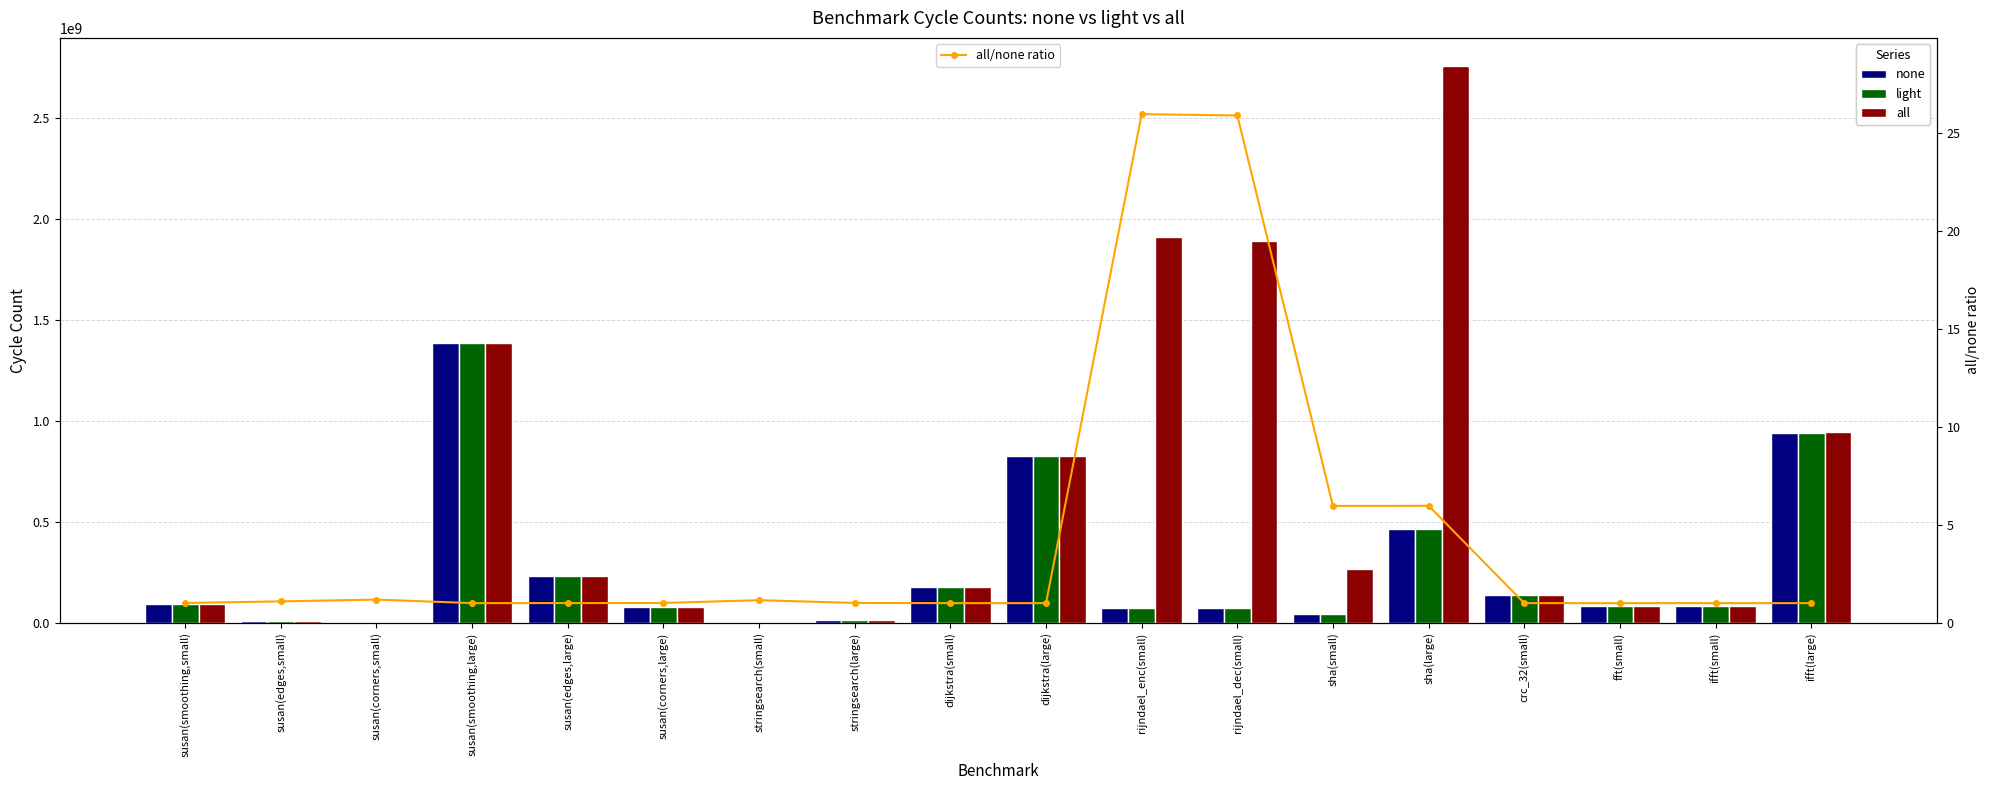

Does the chart contain stacked bars?

No